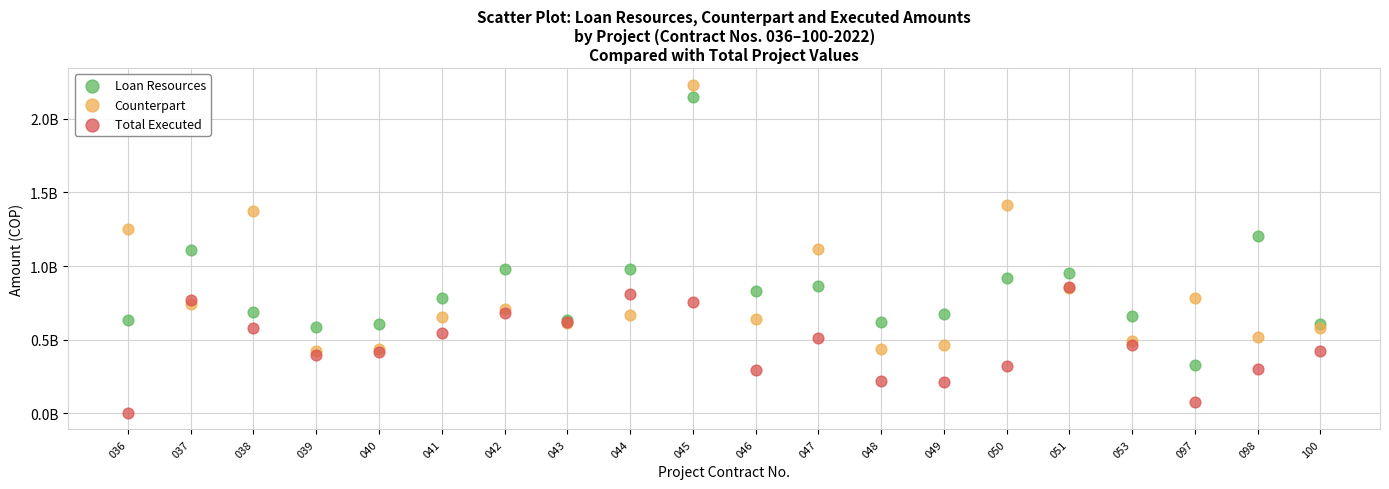

What are all the series names shown in the legend?

Loan Resources, Counterpart, Total Executed